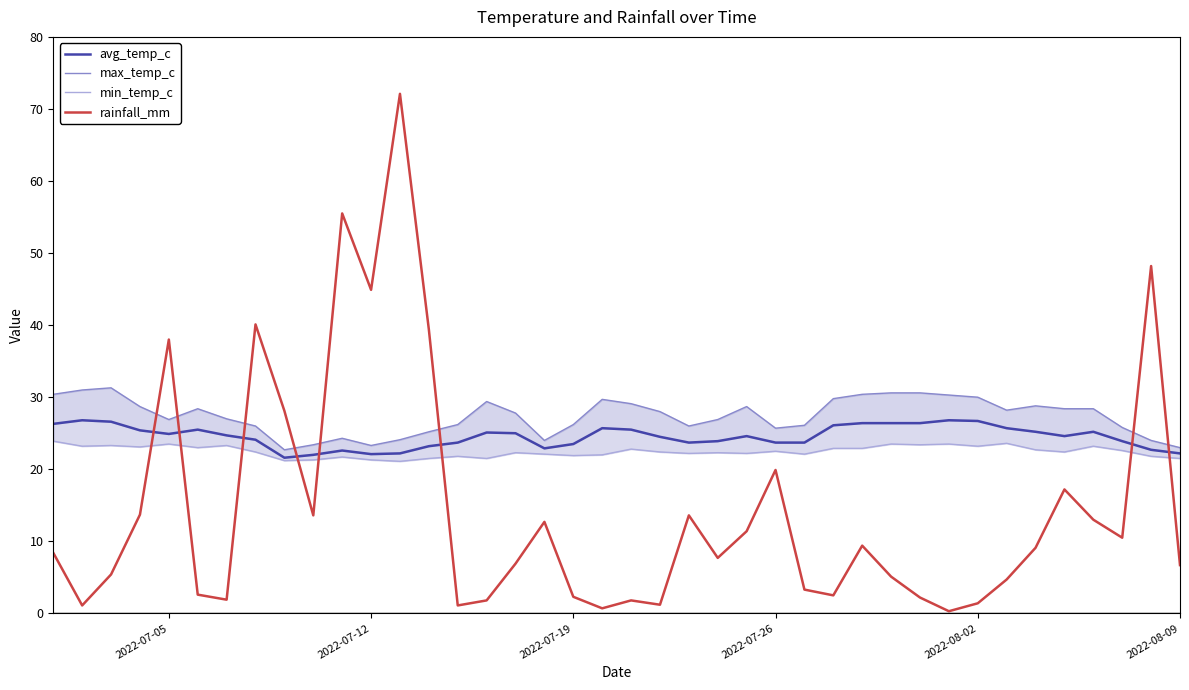

What is the highest value of the rainfall_mm series?

72.1